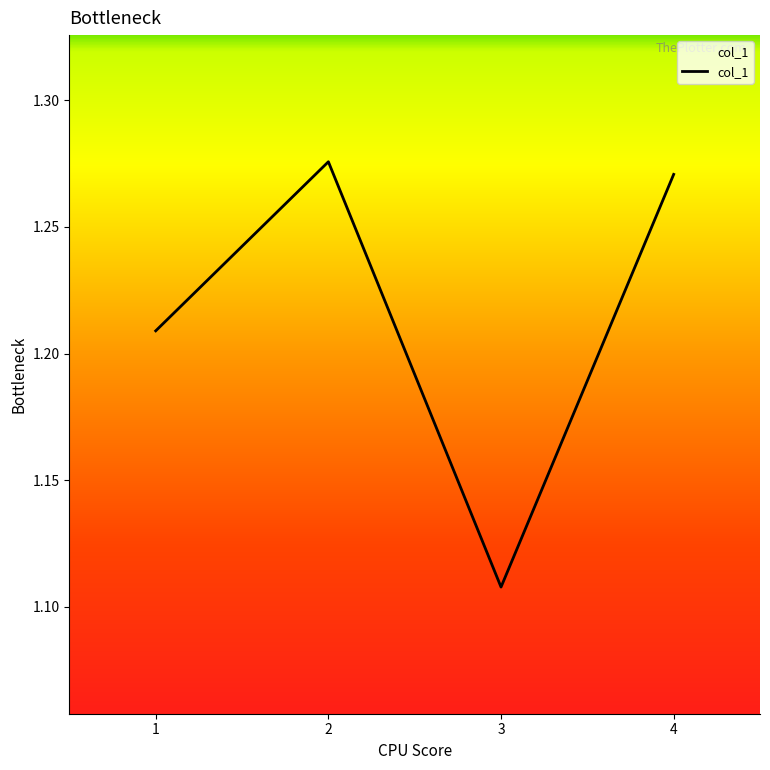

True or false: the data shows 2.2 at 4.

False